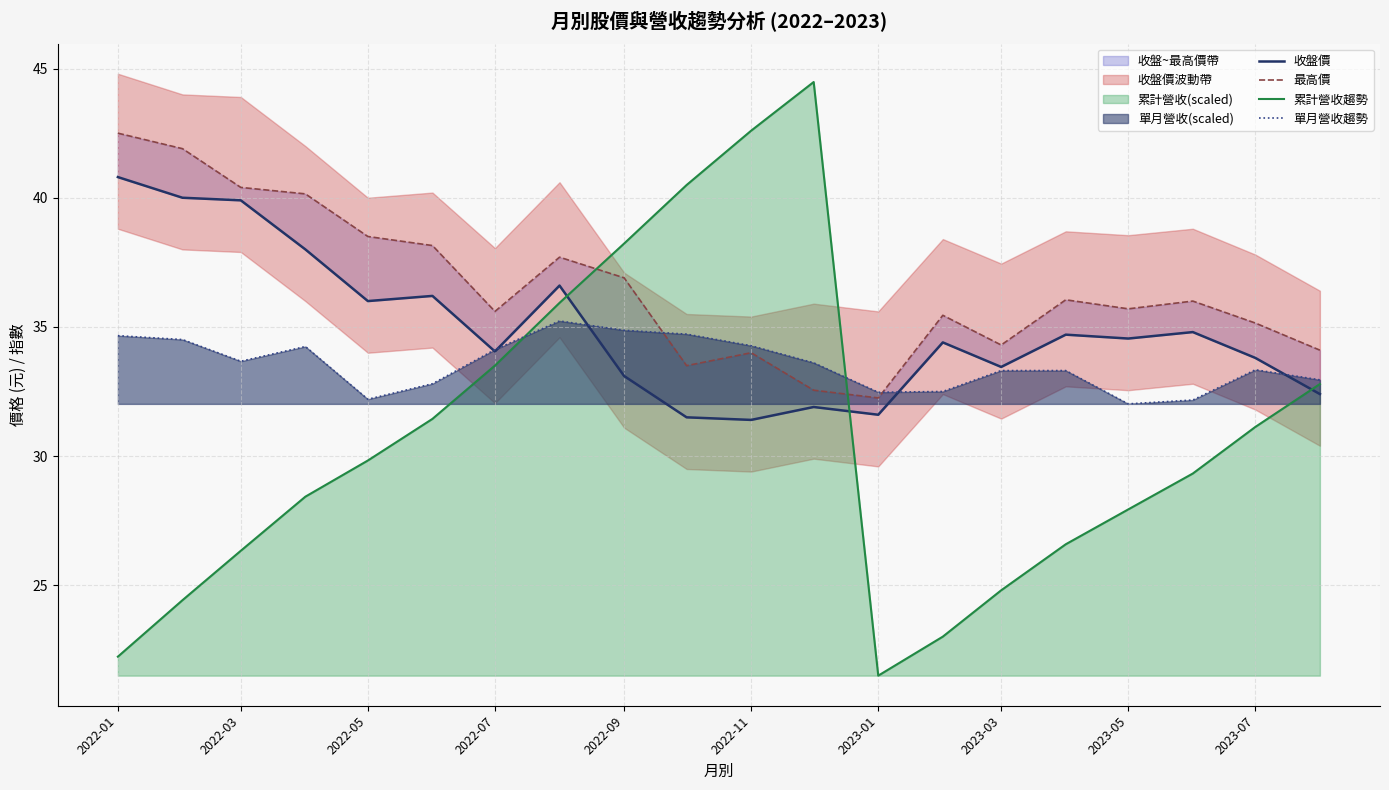

What is the minimum value for 單月營收趨勢?

32.0